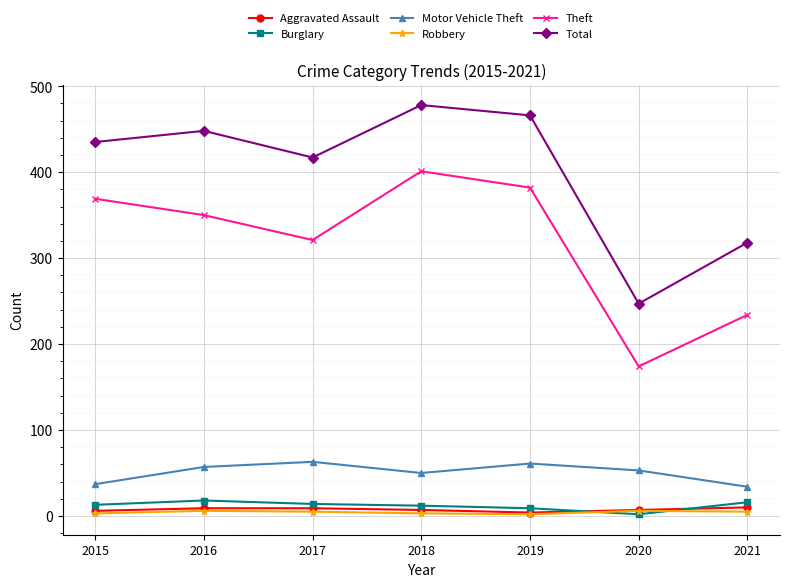

What is the minimum value shown in the chart?

2